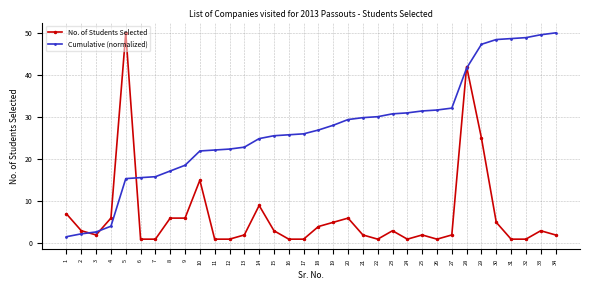

True or false: No. of Students Selected has more than 2 points higher than both neighbors.

True